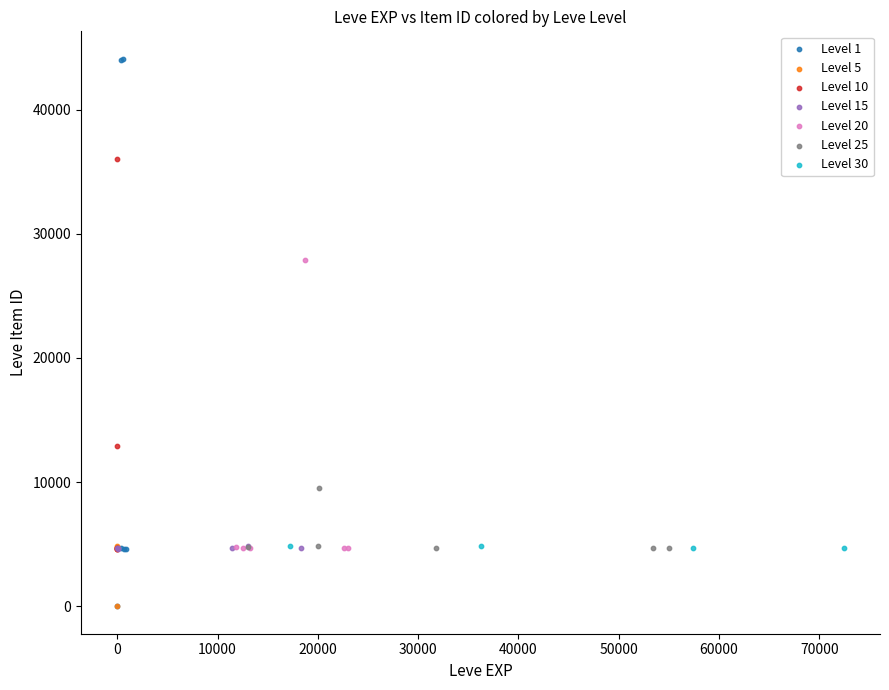

Which series has the widest spread of Y values?

Level 1